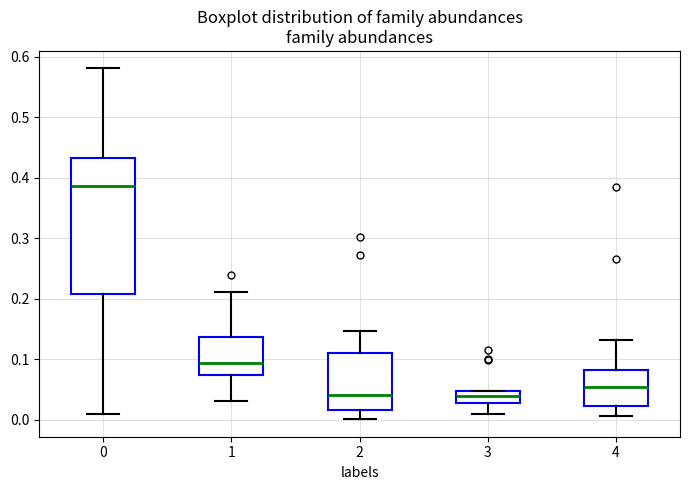

Reading left to right, transcribe this box plot: for each box, give where its median line is, the range the box spans, and where its two whiskers end, as read against the y-axis. The values are not printed on the chart, so give them approximately, as read against the axis.

0: median 0.39, box 0.21 to 0.43, whiskers 0.01 to 0.58
1: median 0.09, box 0.07 to 0.14, whiskers 0.03 to 0.21
2: median 0.04, box 0.02 to 0.11, whiskers 0.00 to 0.15
3: median 0.04, box 0.03 to 0.05, whiskers 0.01 to 0.05
4: median 0.05, box 0.02 to 0.08, whiskers 0.01 to 0.13